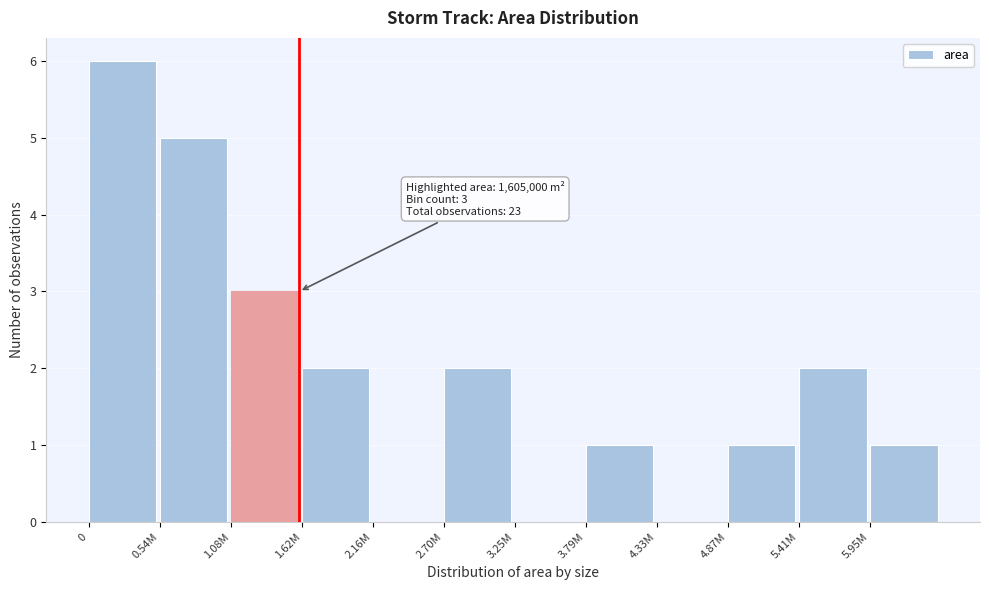

Reading left to right, extract all data points from this chart.

0=6	0.54M=5	1.08M=3	1.62M=2	2.16M=0	2.70M=2	3.25M=0	3.79M=1	4.33M=0	4.87M=1	5.41M=2	5.95M=1